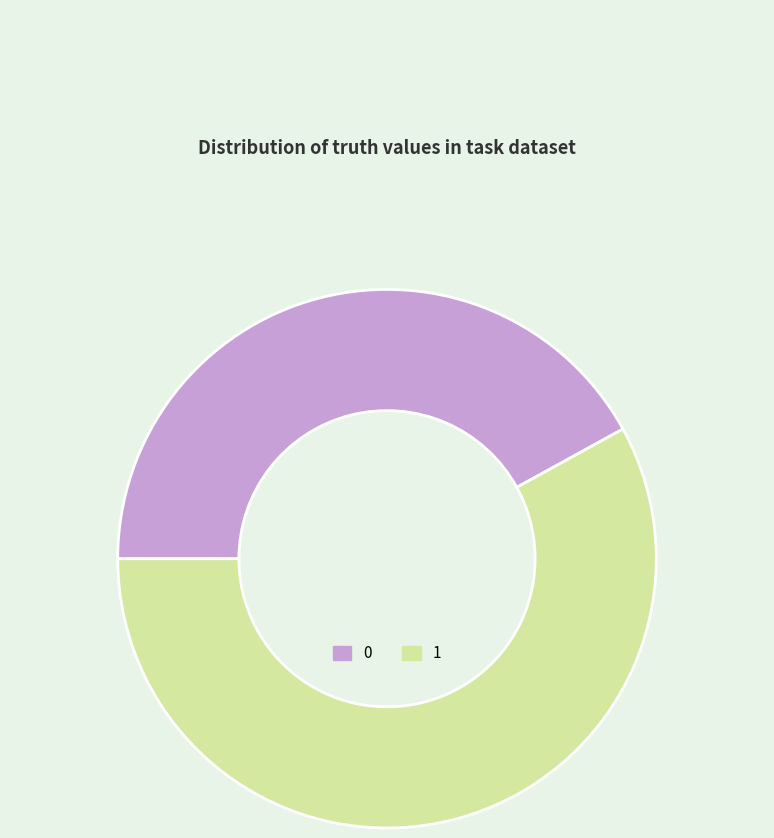

Does any single category account for the majority?

Yes